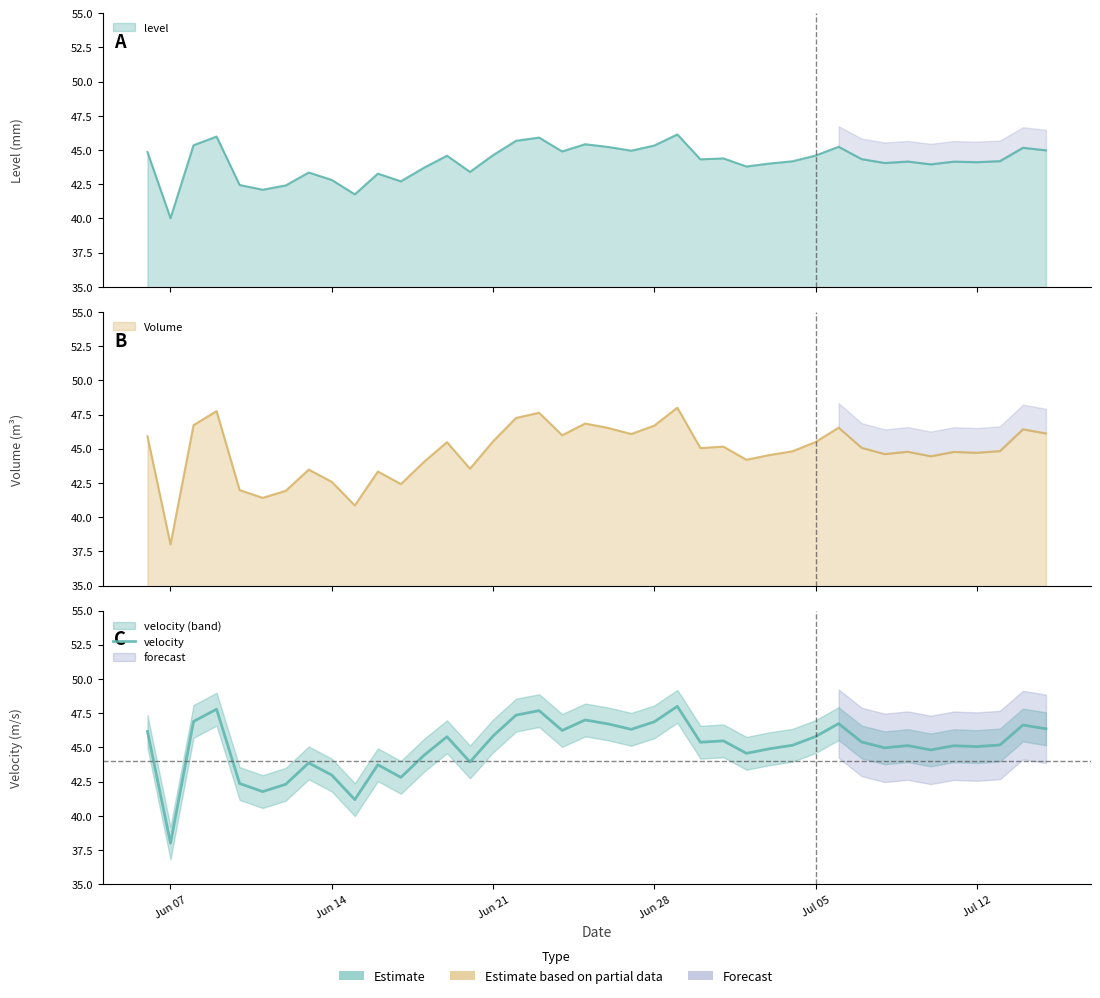

Count the number of categories in the chart.

40